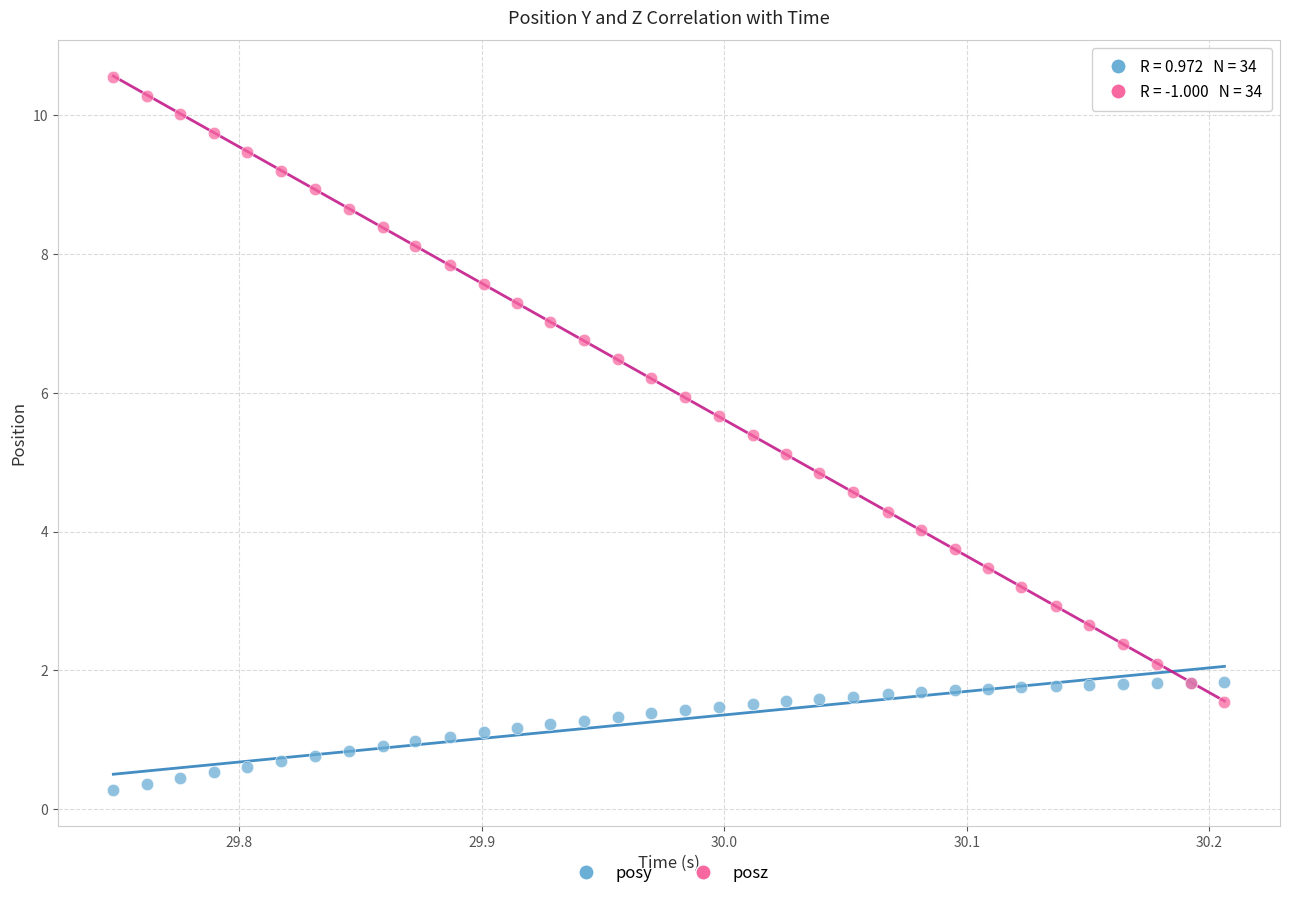

Which series contains the highest Y value?

posz